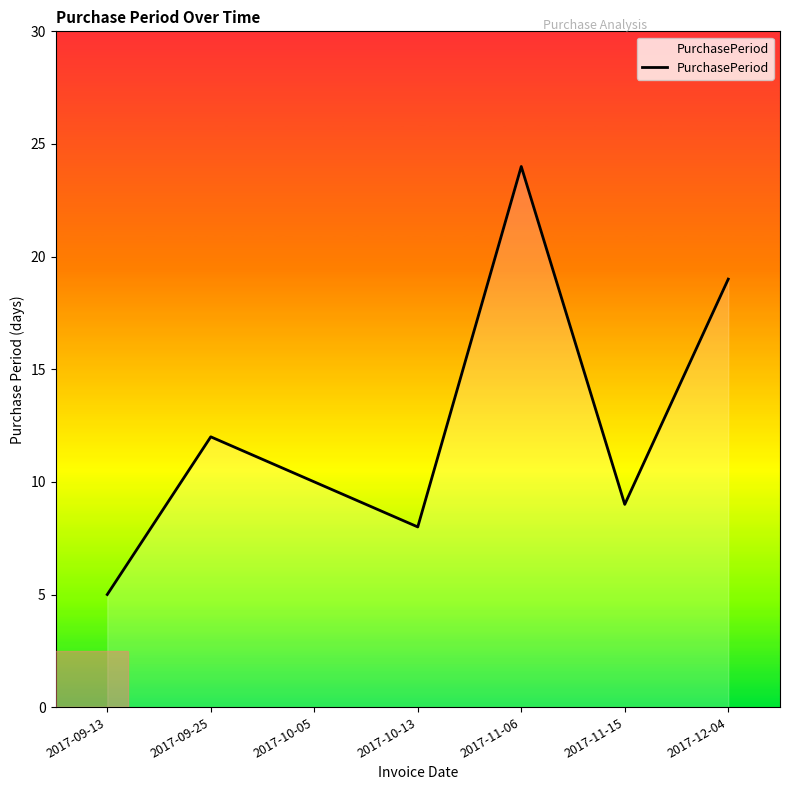

True or false: there are more than 1 points higher than both neighbors.

True